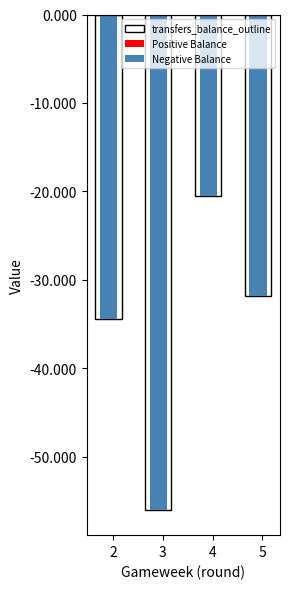

At which category does the chart reach its minimum across all series?

3